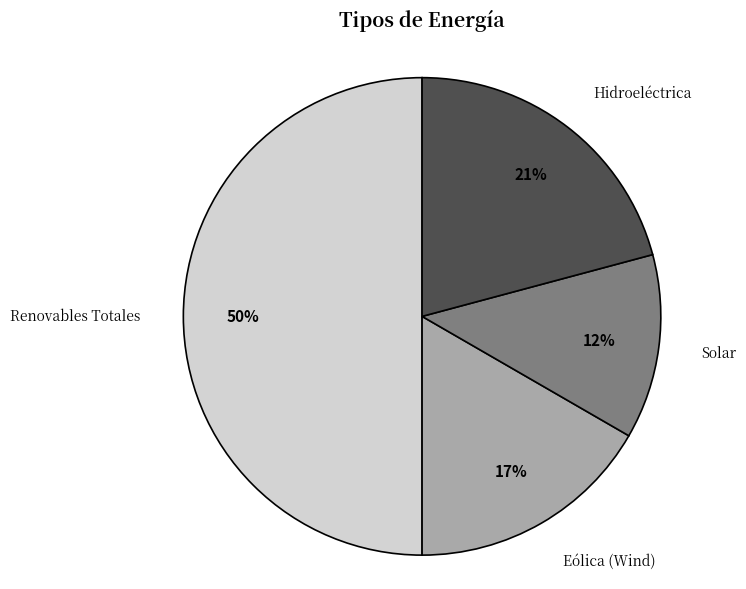

How many segments does this pie chart have?

4